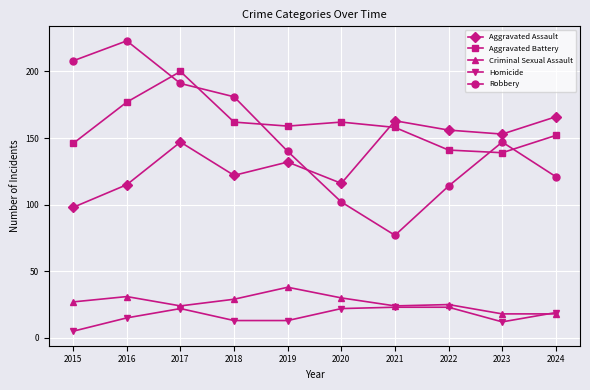

At which category does the chart reach its peak across all series?

2016